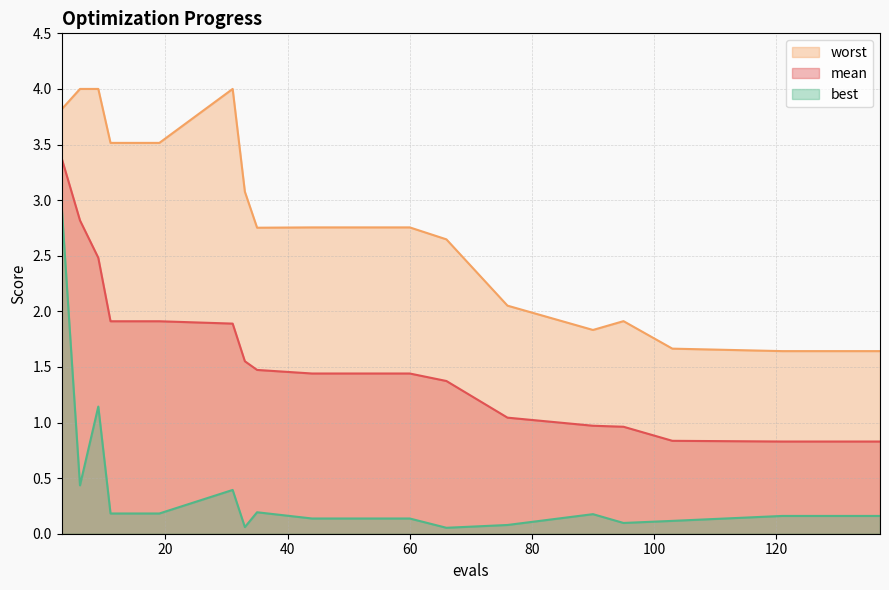

Which series changed the most between 121 and 137?

mean